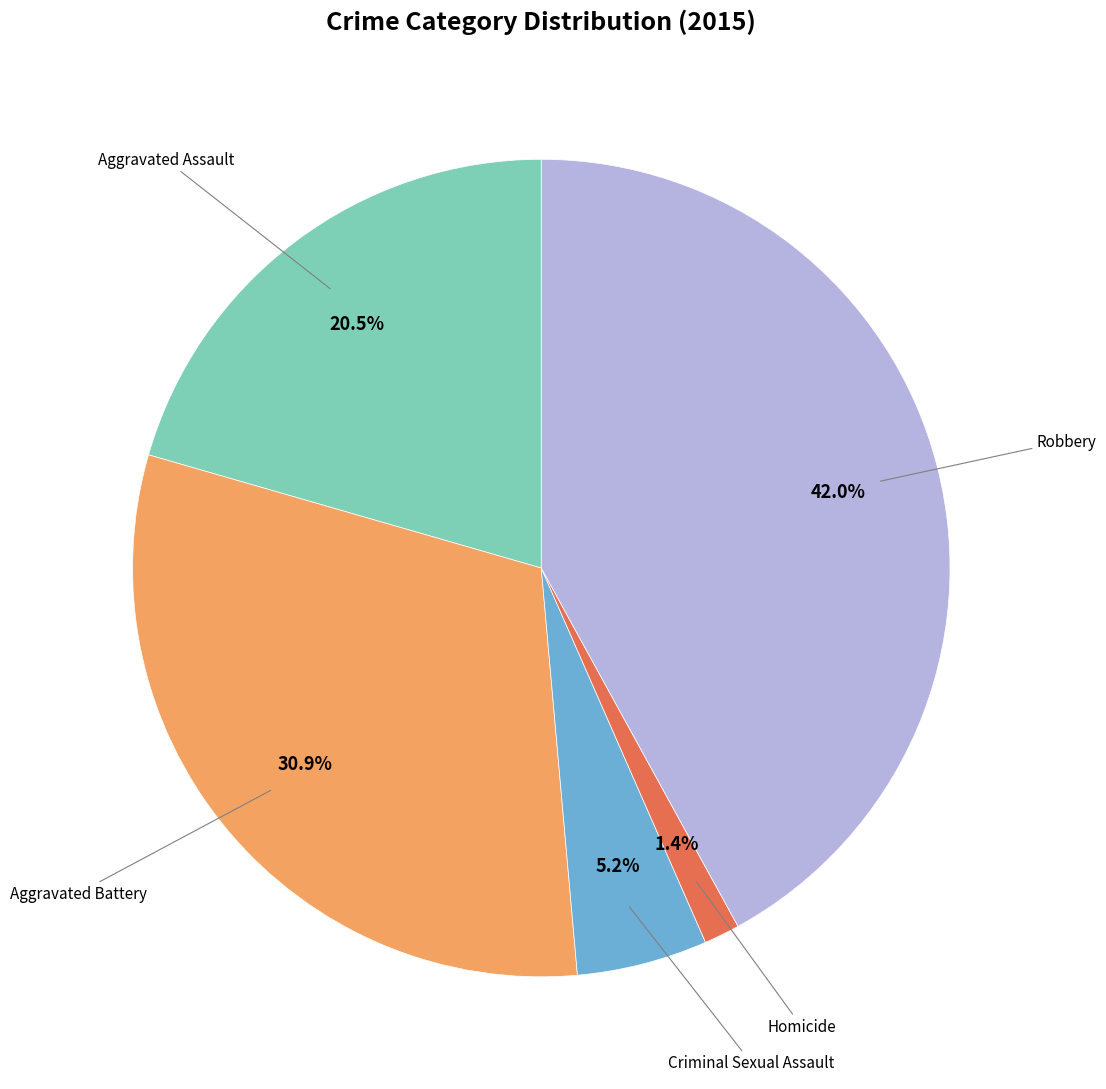

Does any single category account for the majority?

No